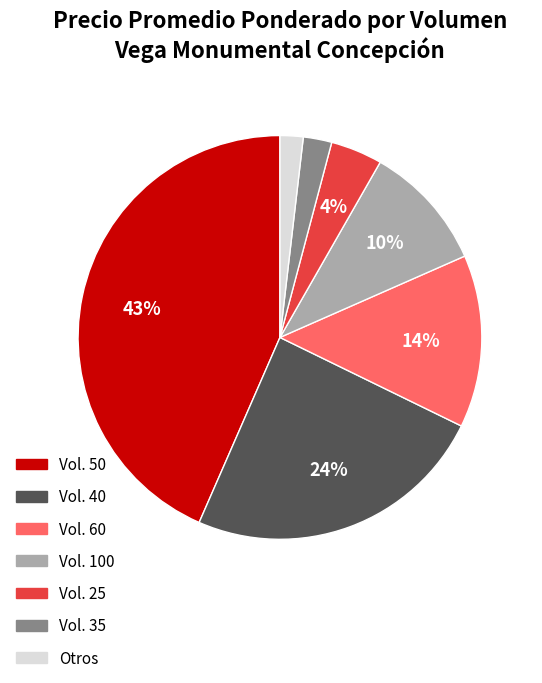

Count the number of slices in the pie.

7